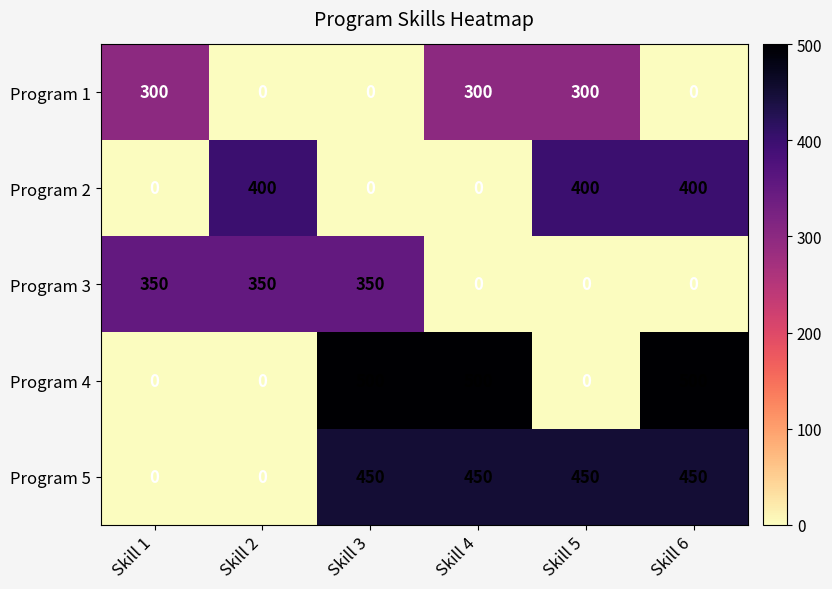

Reading right to left, list all the values displayed in this chart.

Program 1: 0	300	300	0	0	300
Program 2: 400	400	0	0	400	0
Program 3: 0	0	0	350	350	350
Program 4: 500	0	500	500	0	0
Program 5: 450	450	450	450	0	0